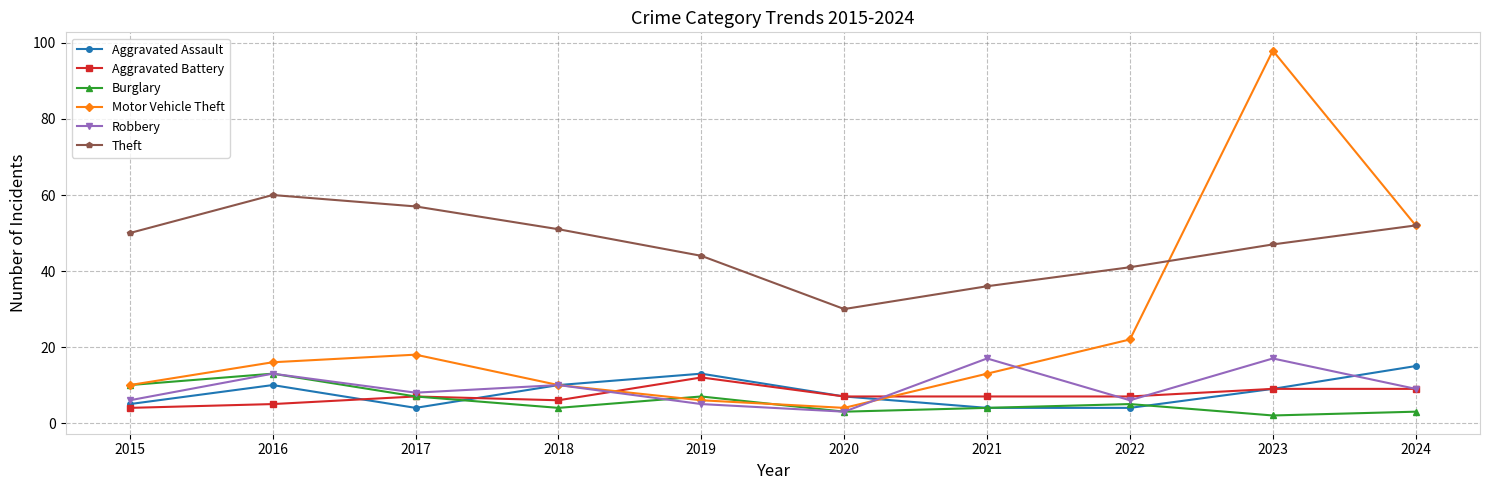

Is the value of Motor Vehicle Theft at 2020 greater than the value of Theft at 2023?

No